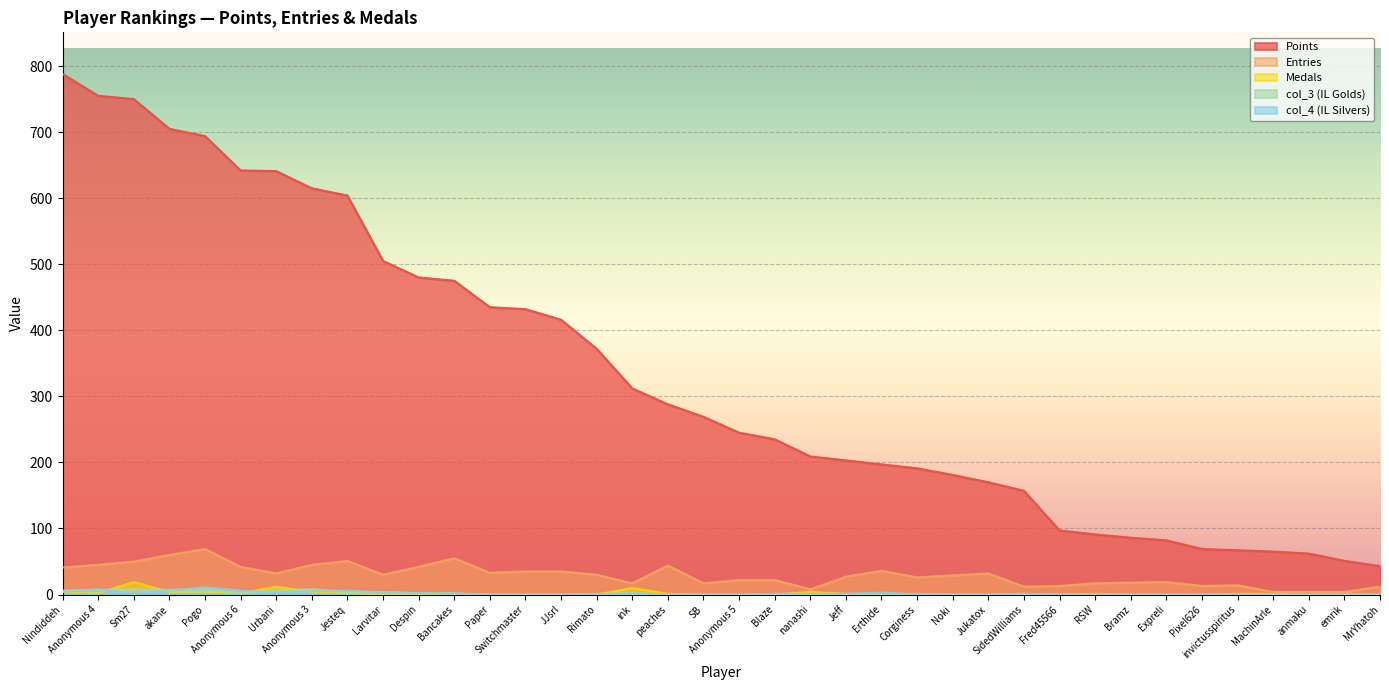

Reading left to right, extract all data points from this chart.

Points: 788	755	750	705	694	642	641	615	604	505	480	475	435	432	416	372	312	288	269	245	235	209	203	197	191	181	170	157	97	91	86	82	69	67	65	62	51	43
Entries: 41	45	50	60	69	42	32	45	51	30	42	55	33	35	35	30	17	44	17	22	22	8	27	36	26	29	32	12	13	17	18	19	13	14	4	4	4	12
Medals: 4	2	19	4	4	2	12	4	2	0	0	0	0	0	0	0	10	1	0	0	0	4	1	0	0	0	0	1	0	1	0	0	0	1	1	0	0	0
col_3 (IL Golds): 6	7	8	7	8	3	6	8	4	4	2	2	0	0	0	1	2	0	0	0	0	0	0	0	1	0	0	0	0	0	0	0	0	0	0	0	0	0
col_4 (IL Silvers): 4	8	1	6	11	6	3	5	6	3	2	1	0	0	0	0	2	0	0	0	1	1	1	3	0	0	0	1	0	0	0	0	0	0	0	0	0	0